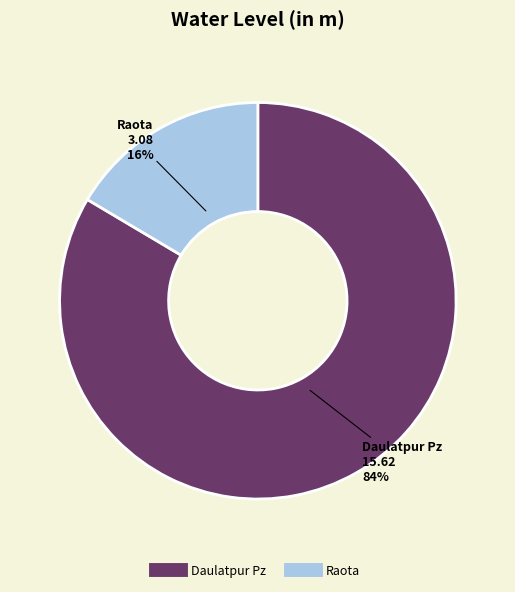

To the nearest percent, what percentage of the pie is Raota?

16%